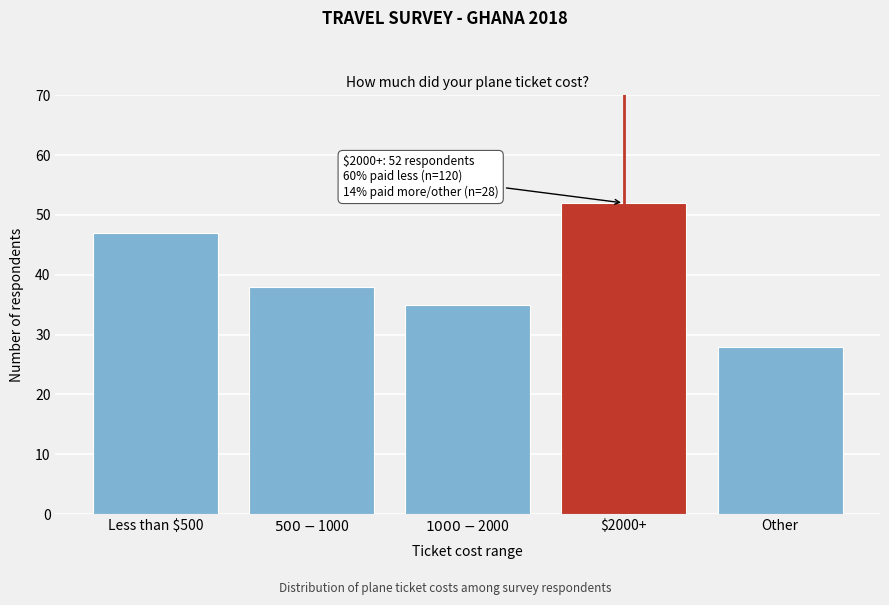

Reading left to right, list all the values displayed in this chart.

47	38	35	52	28